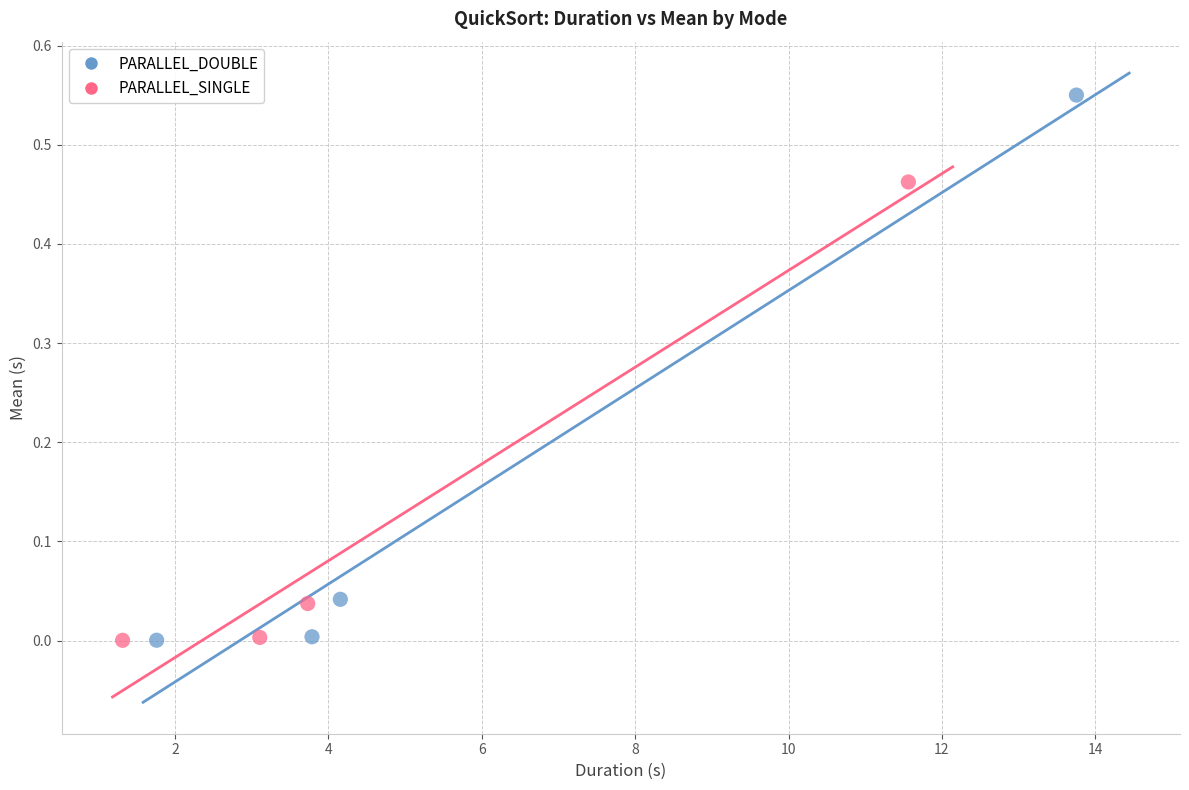

Which series has the largest Y range (max minus min)?

PARALLEL_DOUBLE